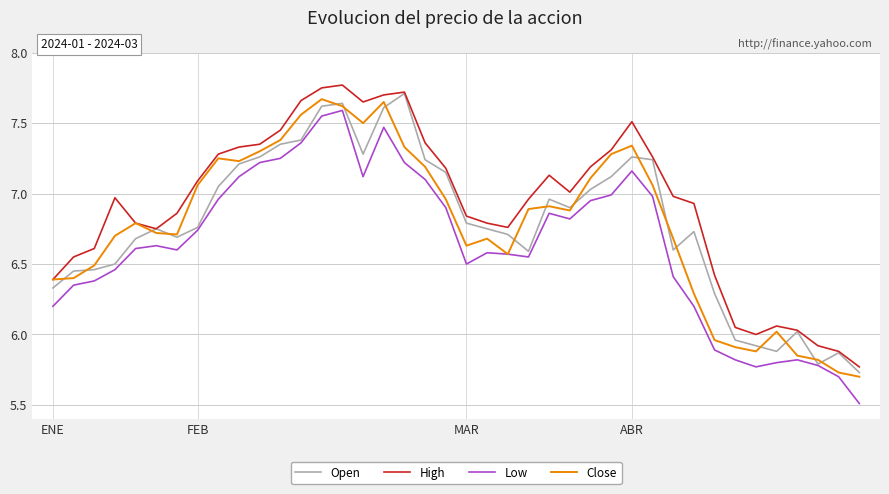

True or false: High and Low cross at least once.

False